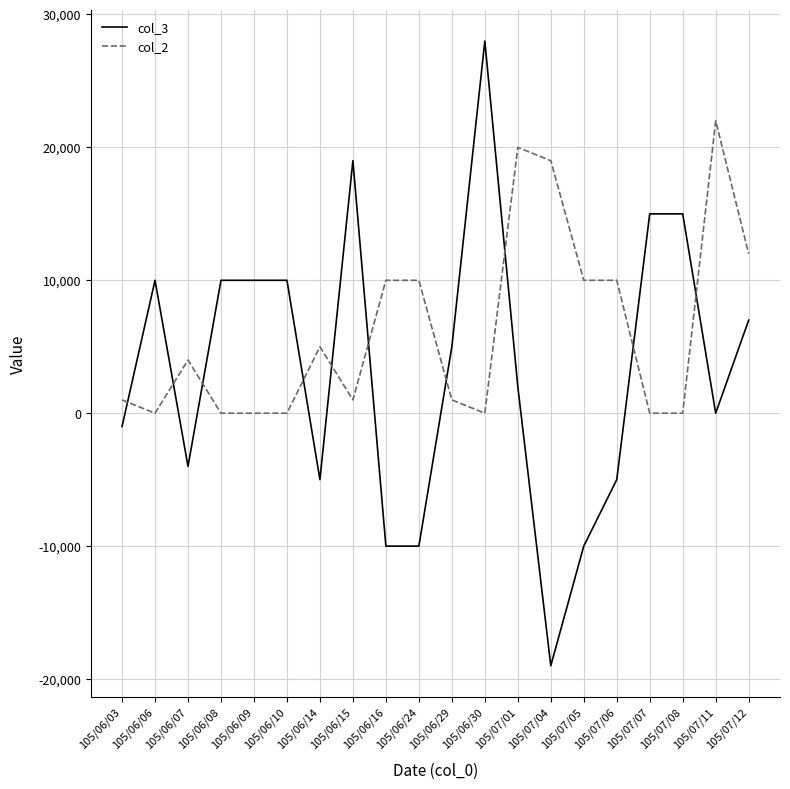

Which category has the highest value across all series?

105/06/30